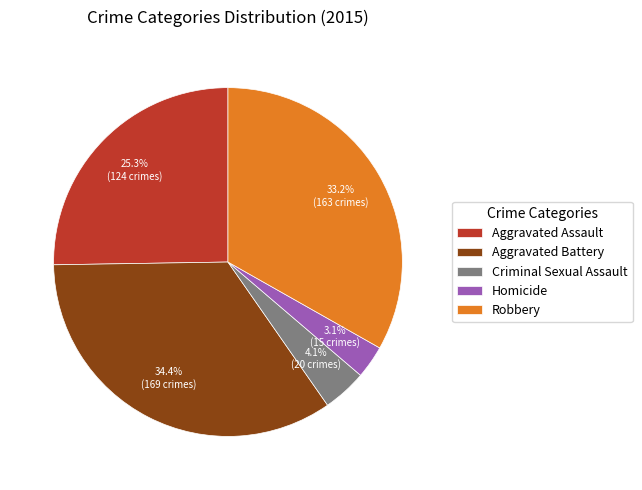

Do Homicide and Aggravated Assault together represent more than half of the pie?

No